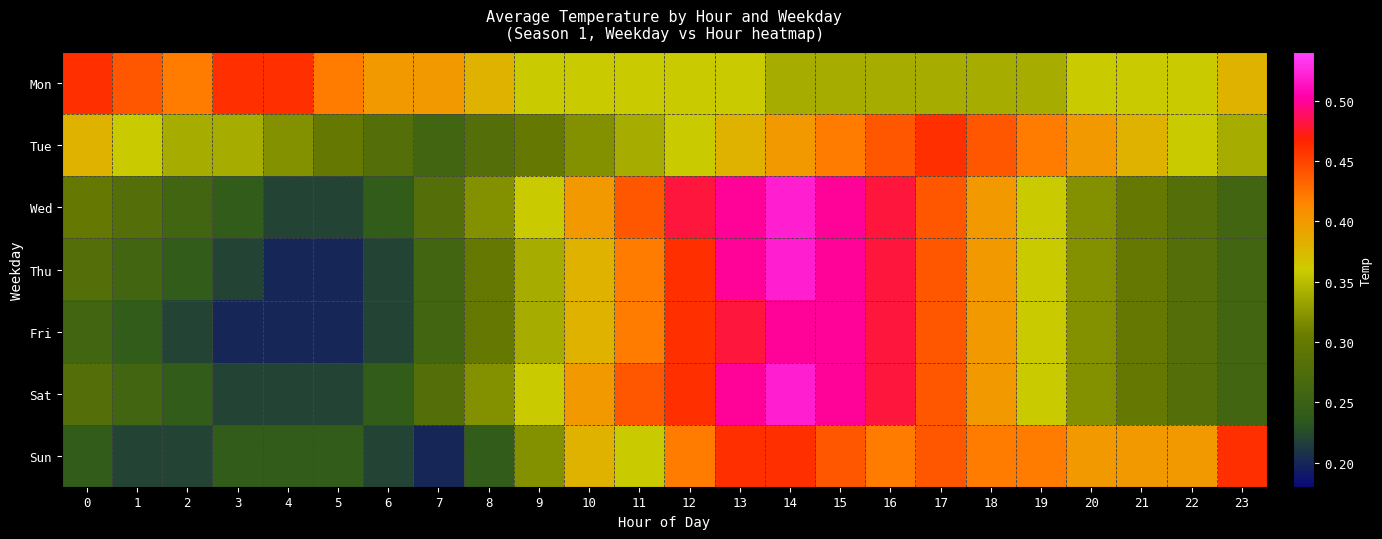

Rank the series by their maximum value, from lowest to highest.

Mon, Tue, Sun, Fri, Wed, Thu, Sat